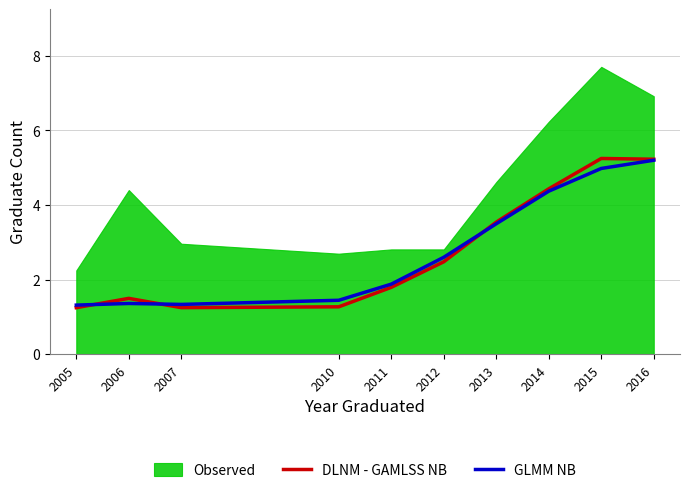

The GLMM NB series shows 4.4 at 2014. True or false?

True